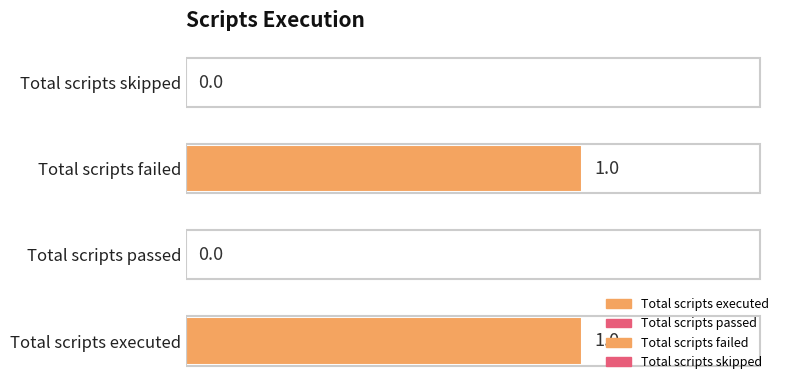

How many values are between 0 and 1?

4